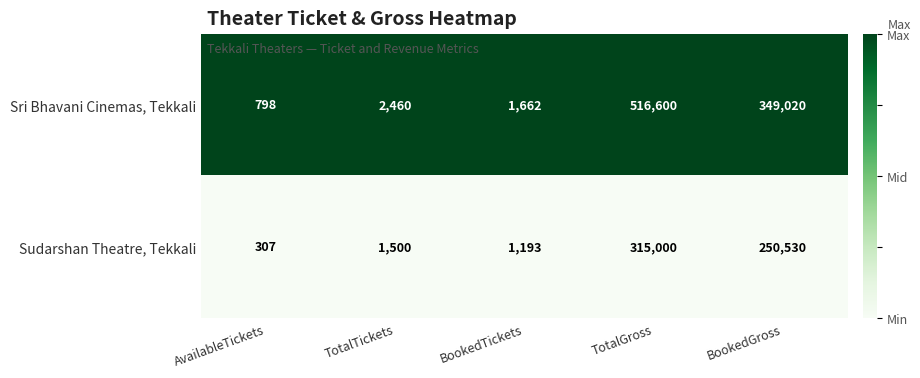

The Sri Bhavani Cinemas, Tekkali series shows 2460 at TotalTickets. True or false?

True